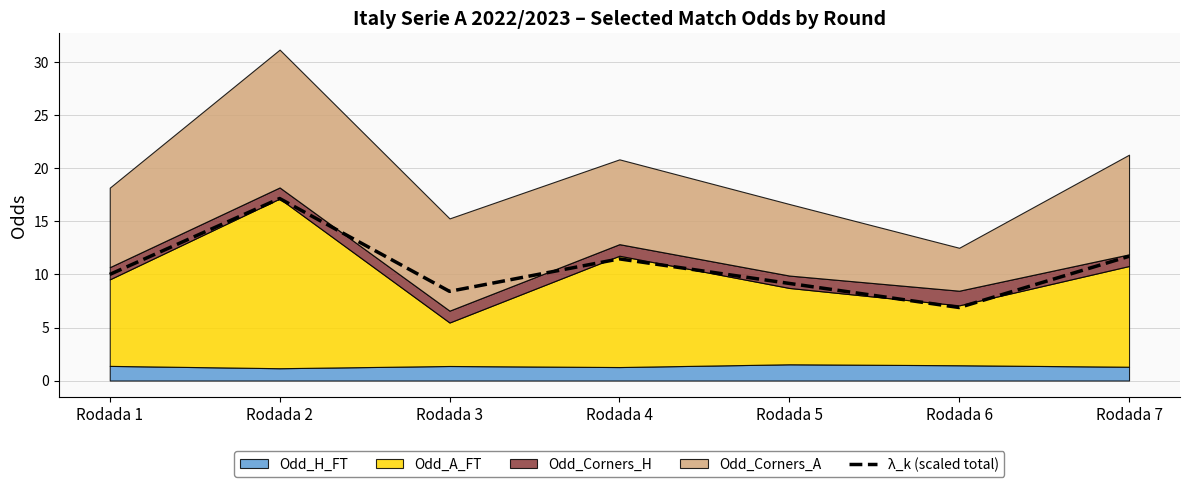

Reading left to right, what are all the values shown in this chart?

Rodada 1=10.0	Rodada 2=17.2	Rodada 3=8.4	Rodada 4=11.5	Rodada 5=9.2	Rodada 6=6.9	Rodada 7=11.7